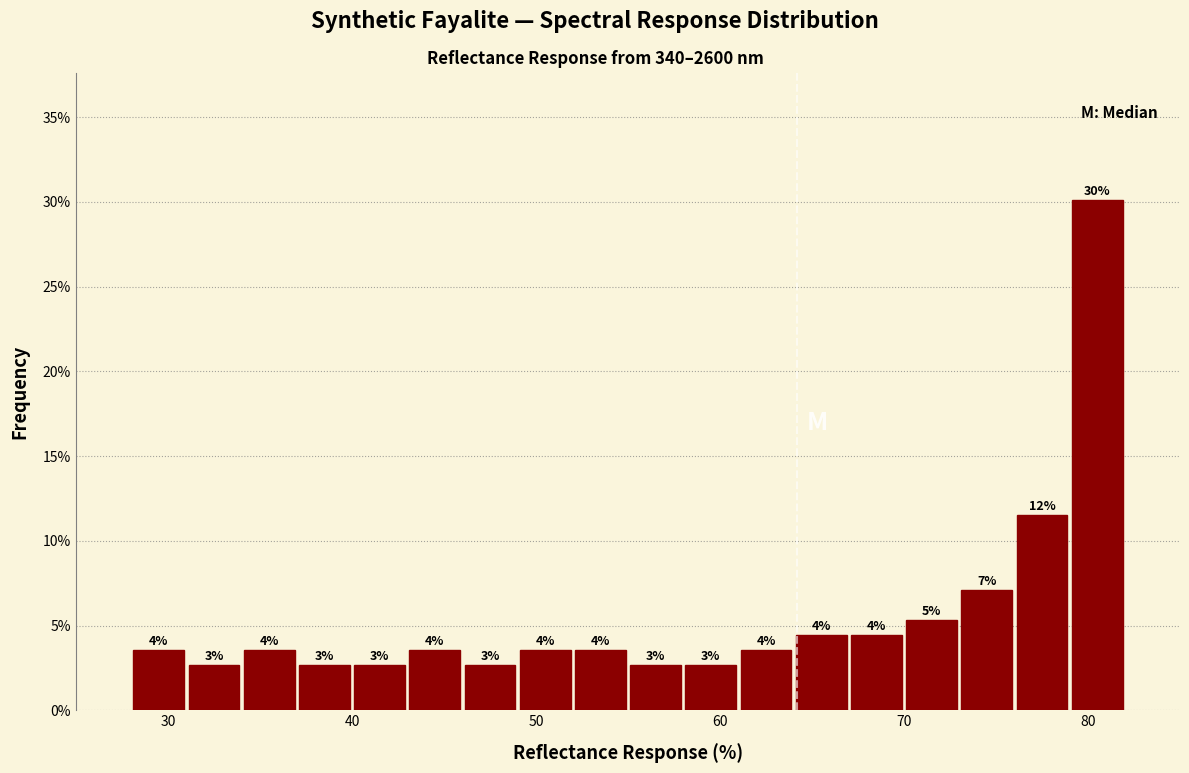

Around what value on the x-axis is the tallest bar? Give the approximate position of its centre, as read against the axis.

81